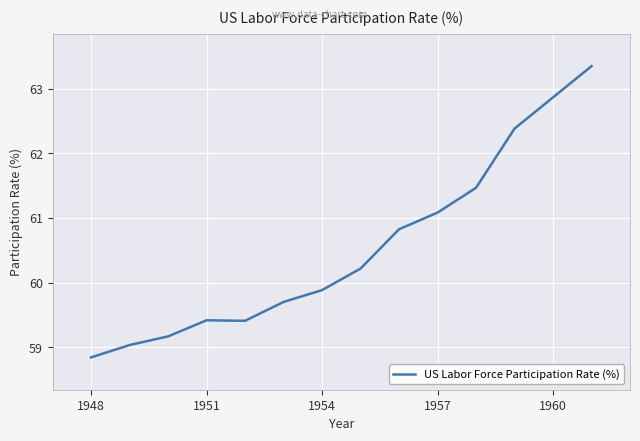

What is the smallest value displayed?

58.8